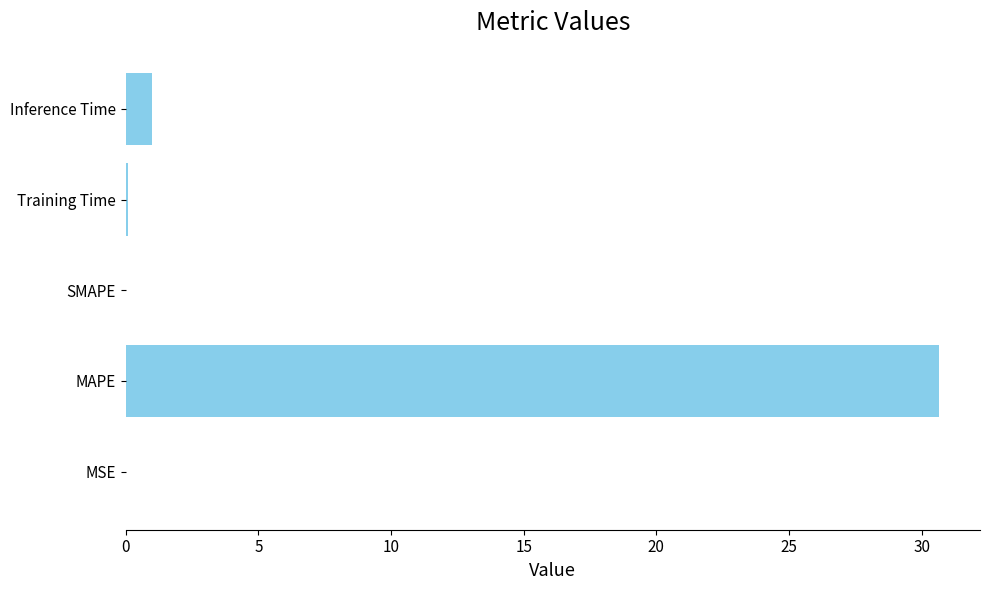

What is the sum of all values?

31.8